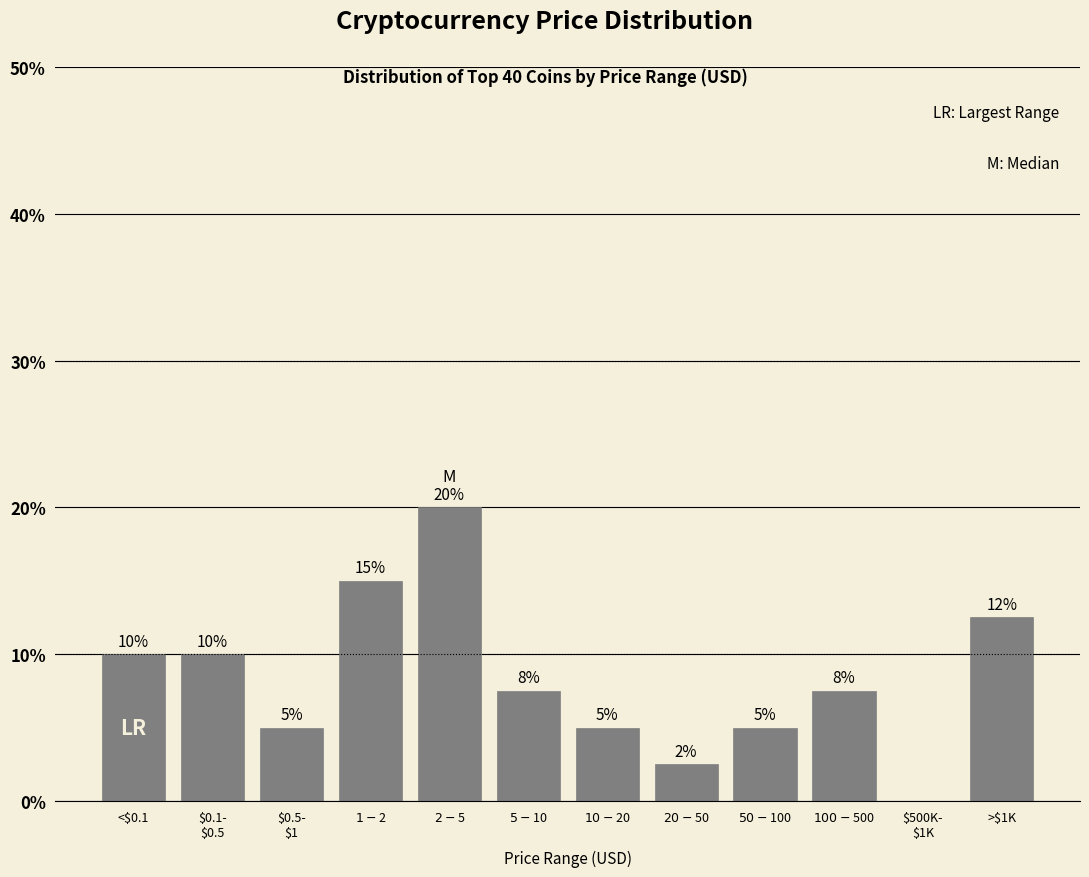

True or false: the data shows 10.0 at <$0.1.

True